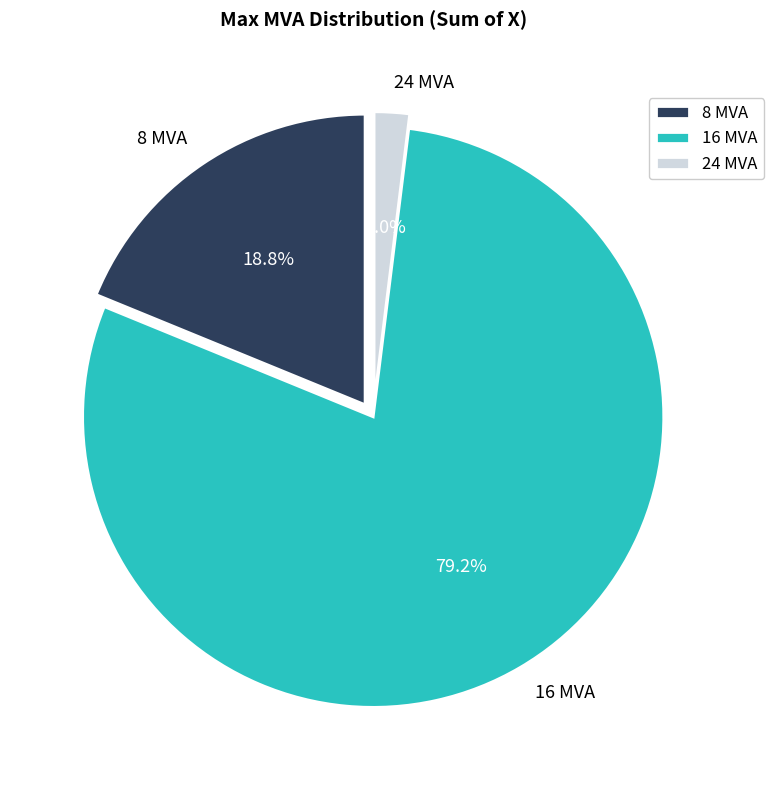

To the nearest percent, what portion does 8 MVA represent?

19%